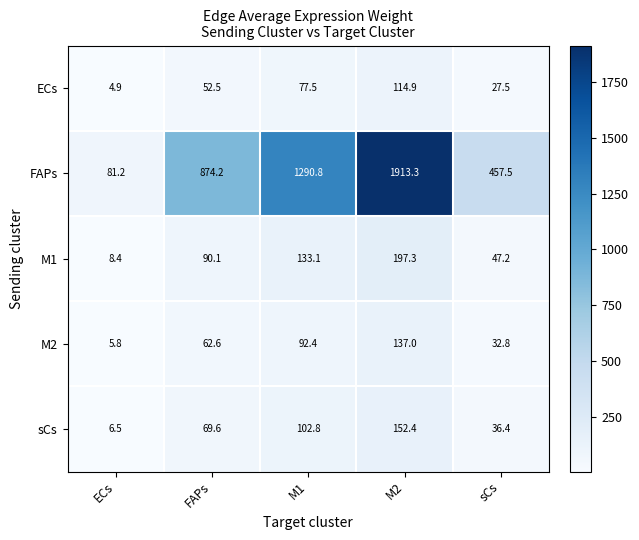

At sCs, list the series in order from smallest to largest.

ECs, M2, sCs, M1, FAPs